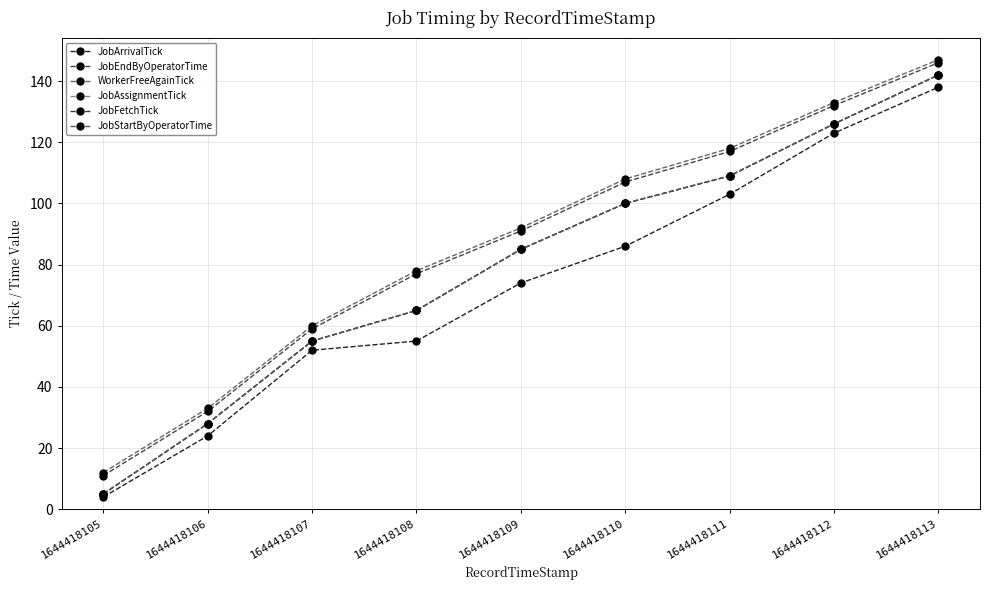

Does the chart have visible grid lines?

Yes